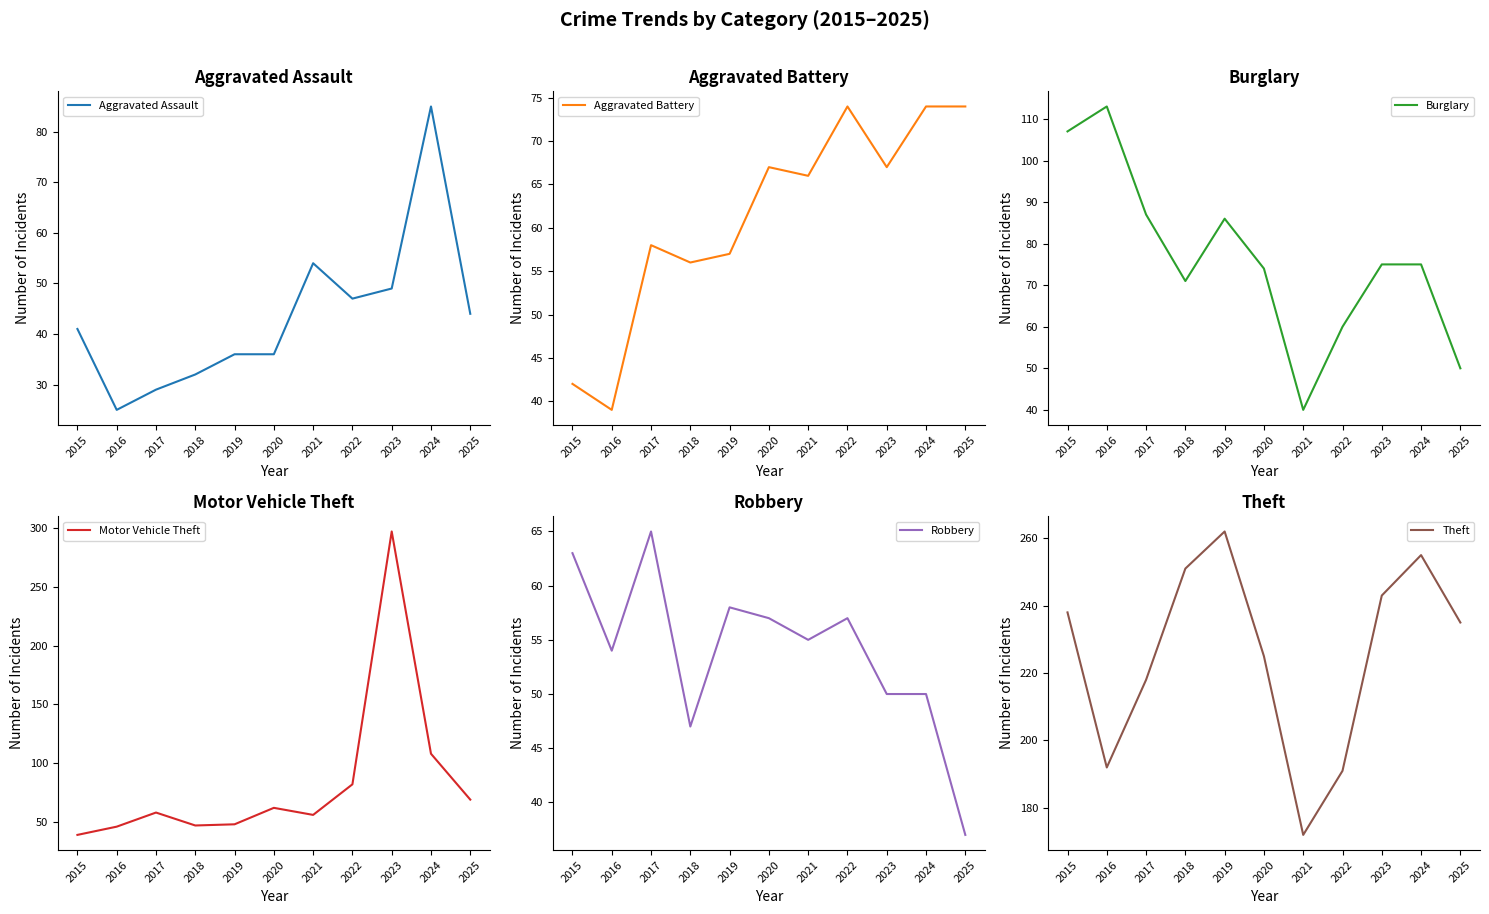

True or false: Aggravated Battery has a value of 57 at 2019.

True